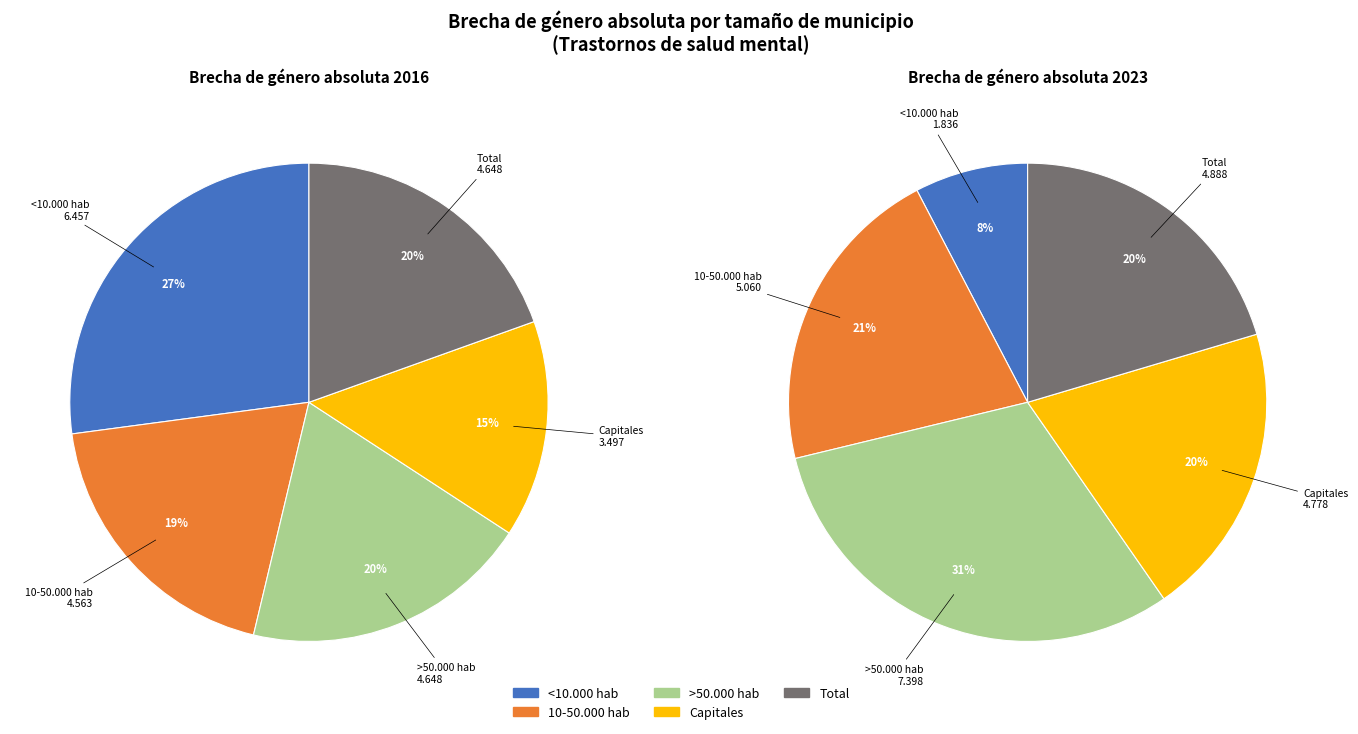

Is values_2023 the majority of the pie?

No